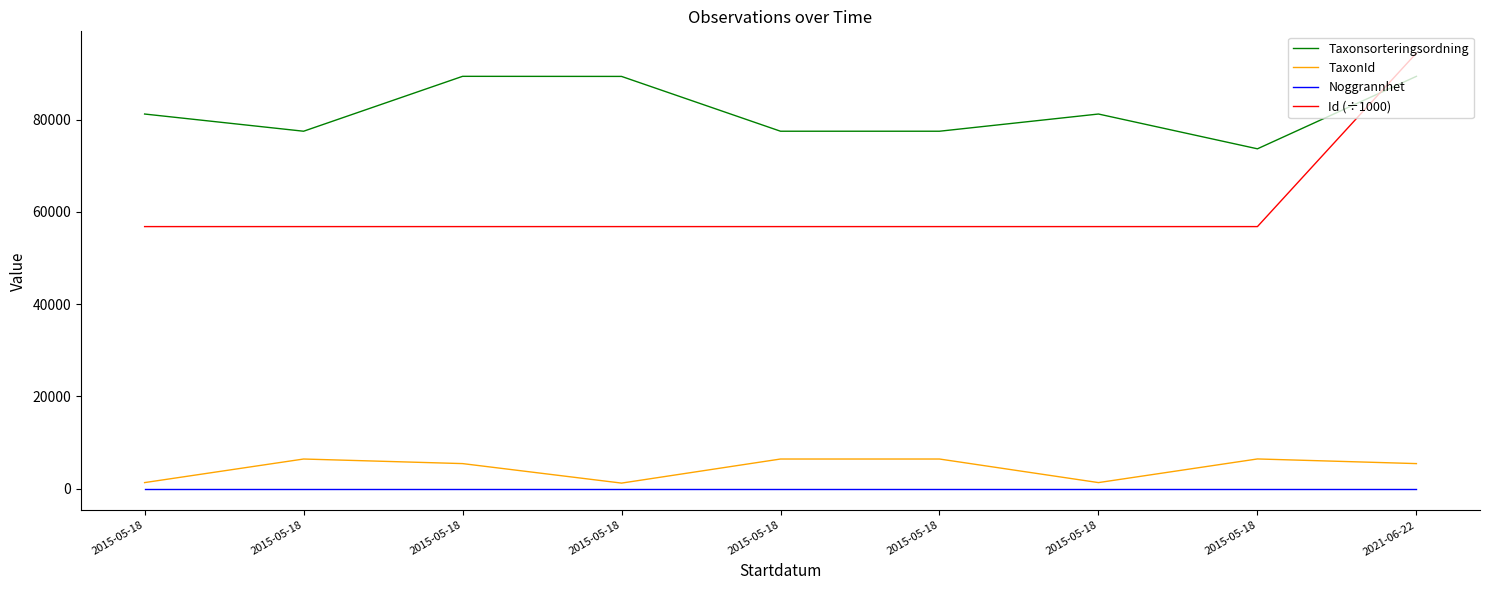

Is this an area chart (filled region under the line)?

No